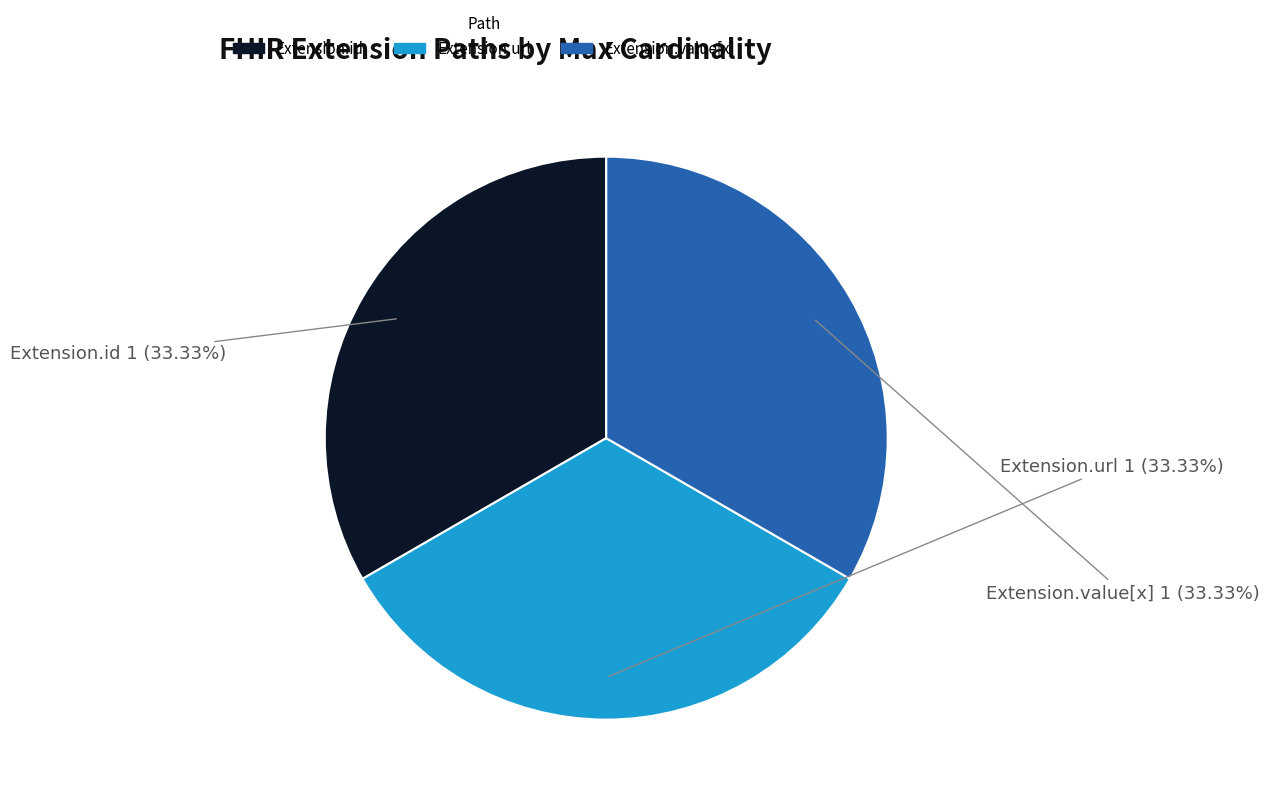

How many segments does this pie chart have?

3